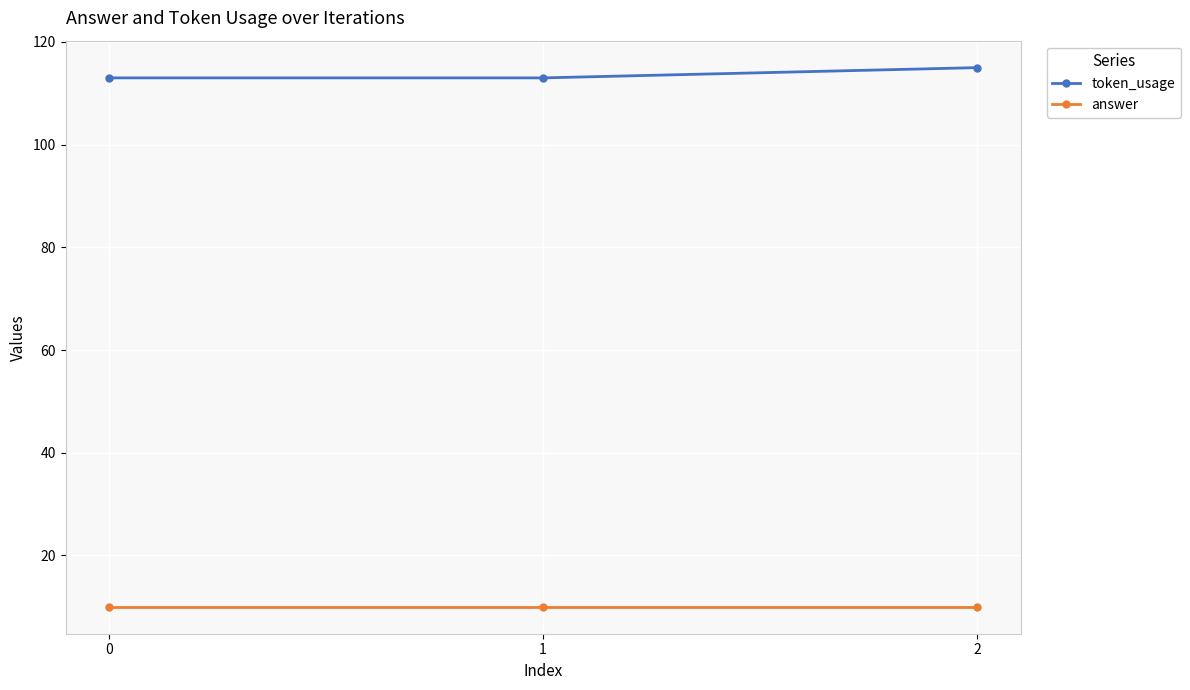

How many categories are shown in the chart?

3